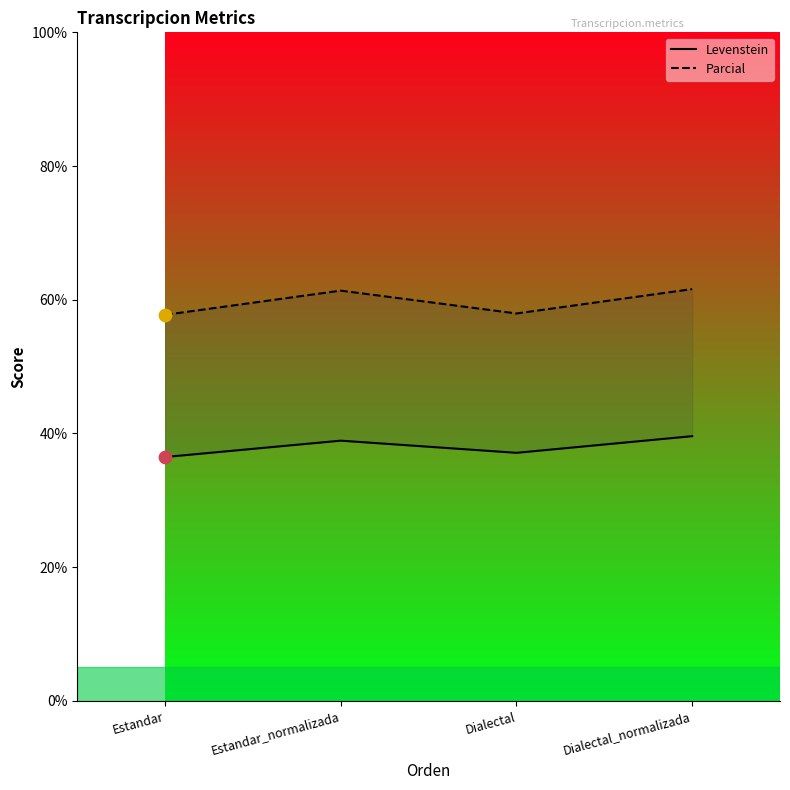

Is the value of Parcial at Dialectal greater than the value of Levenstein at Dialectal?

Yes